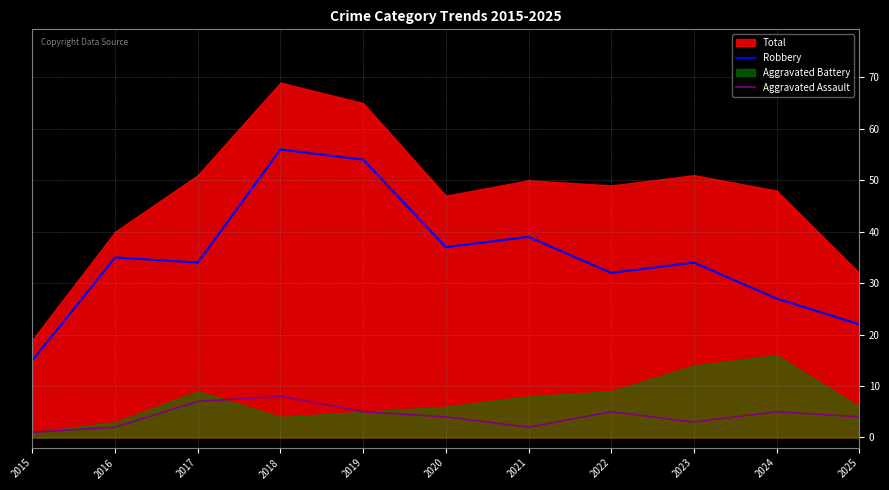

True or false: Aggravated Assault and Robbery intersect in this chart.

False